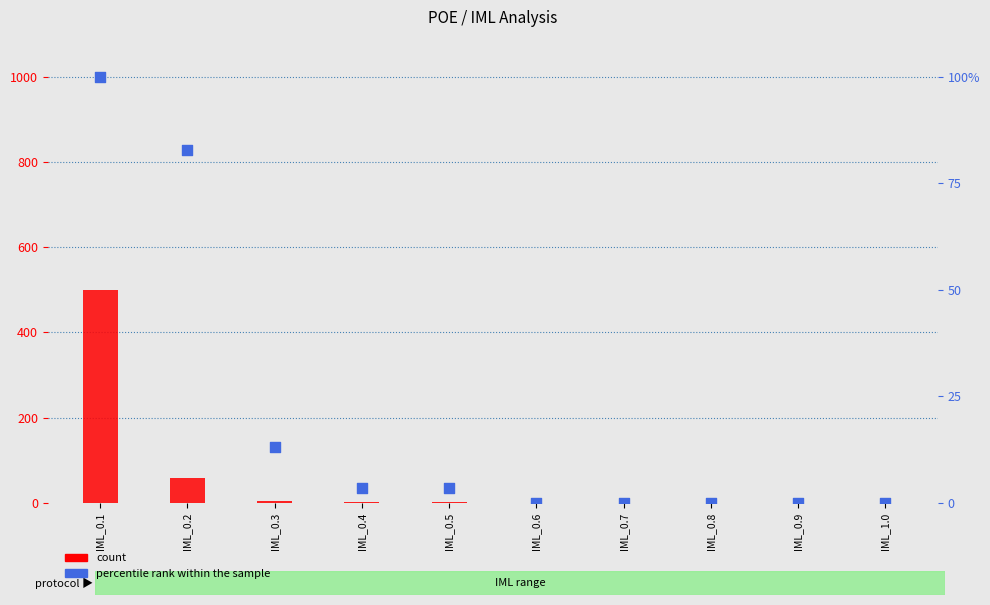

Which series contains the lowest Y value?

count